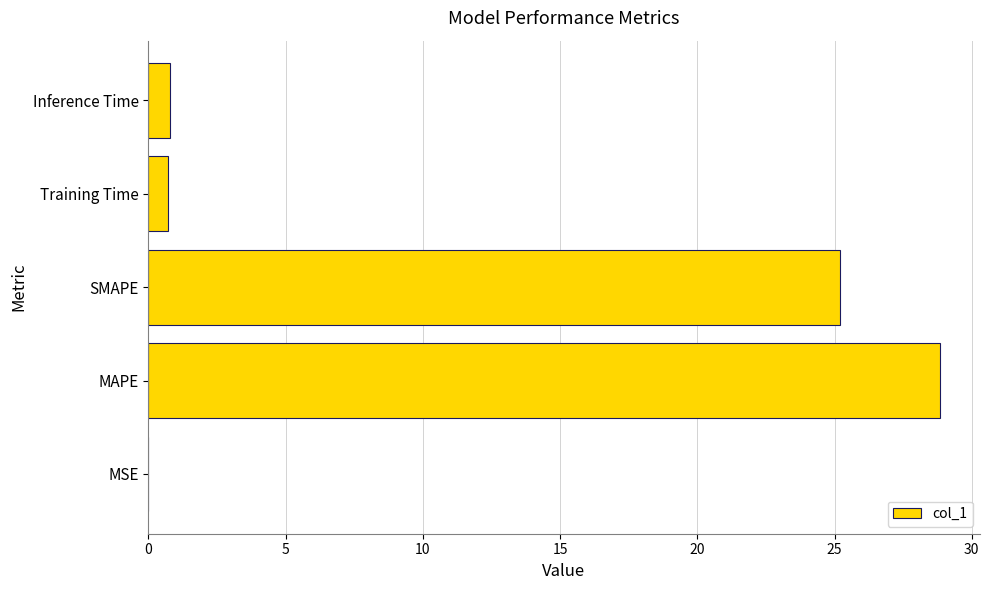

What is the maximum value shown in the chart?

28.8